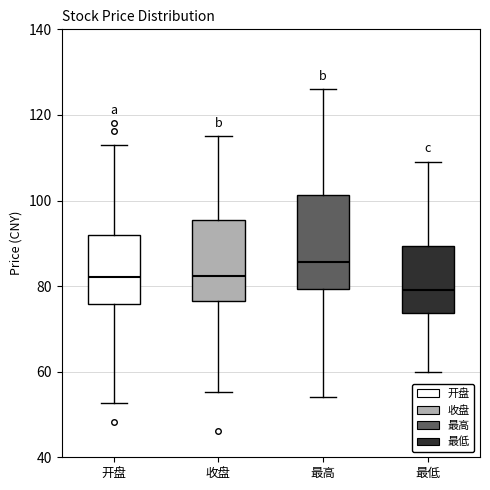

Which box is the tallest, from its lower edge to its upper edge?

最高